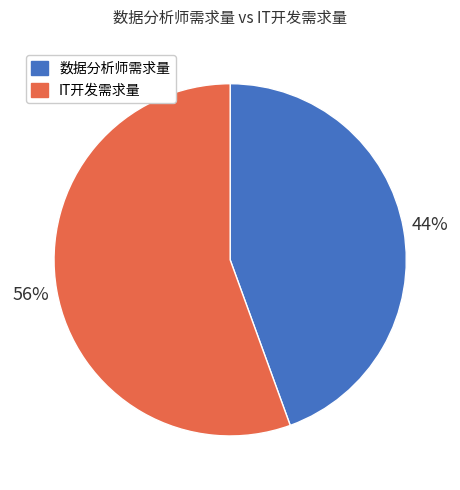

What is the largest slice in the pie chart?

IT开发需求量